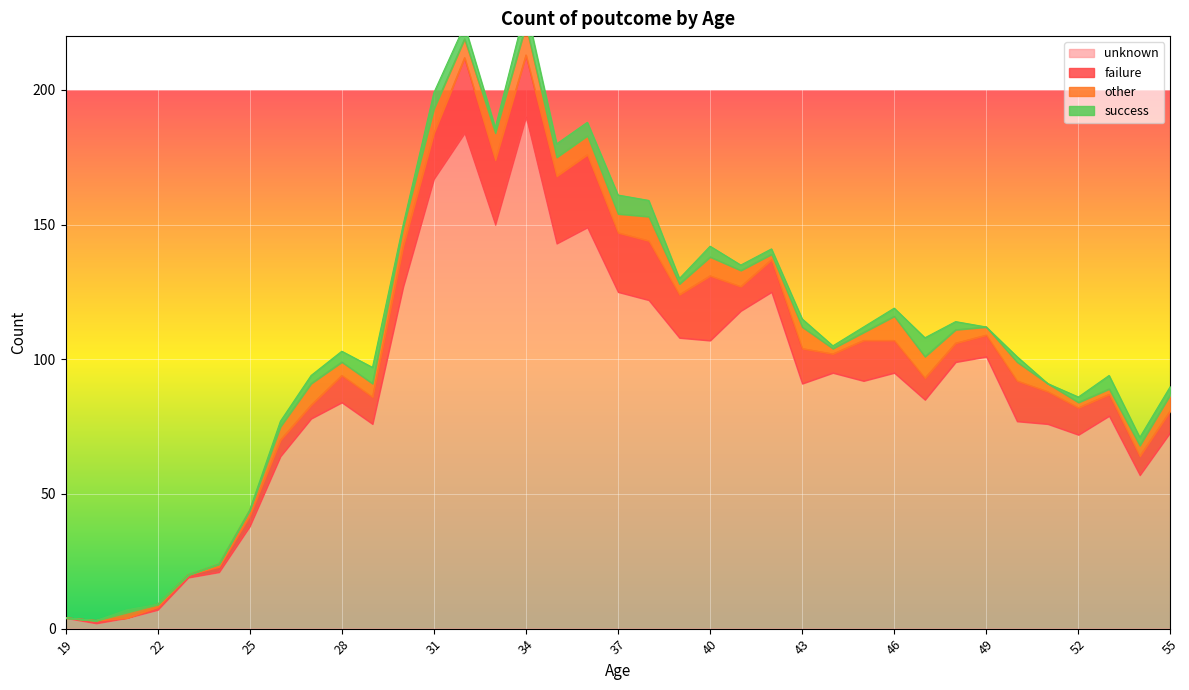

Does the chart display data point markers on the line(s)?

No